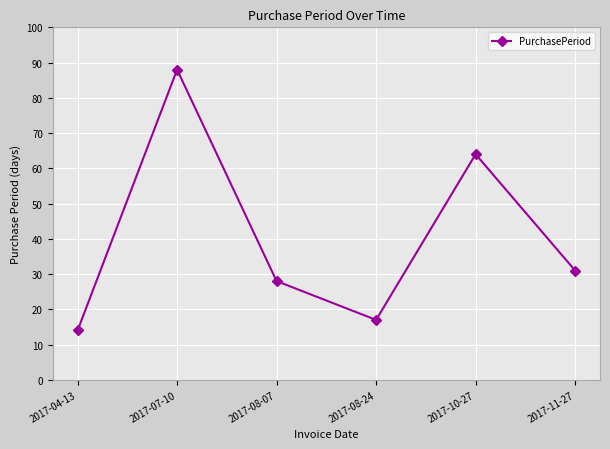

What is the difference between the maximum and second lowest values?

71